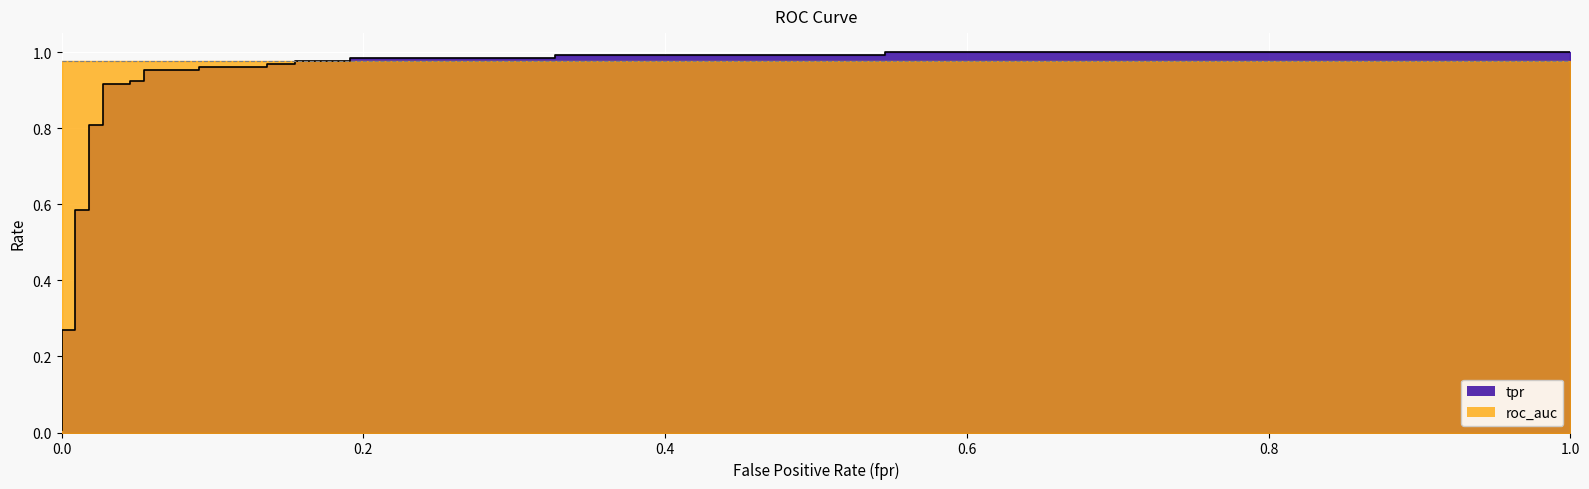

True or false: roc_auc and tpr cross at least once.

True